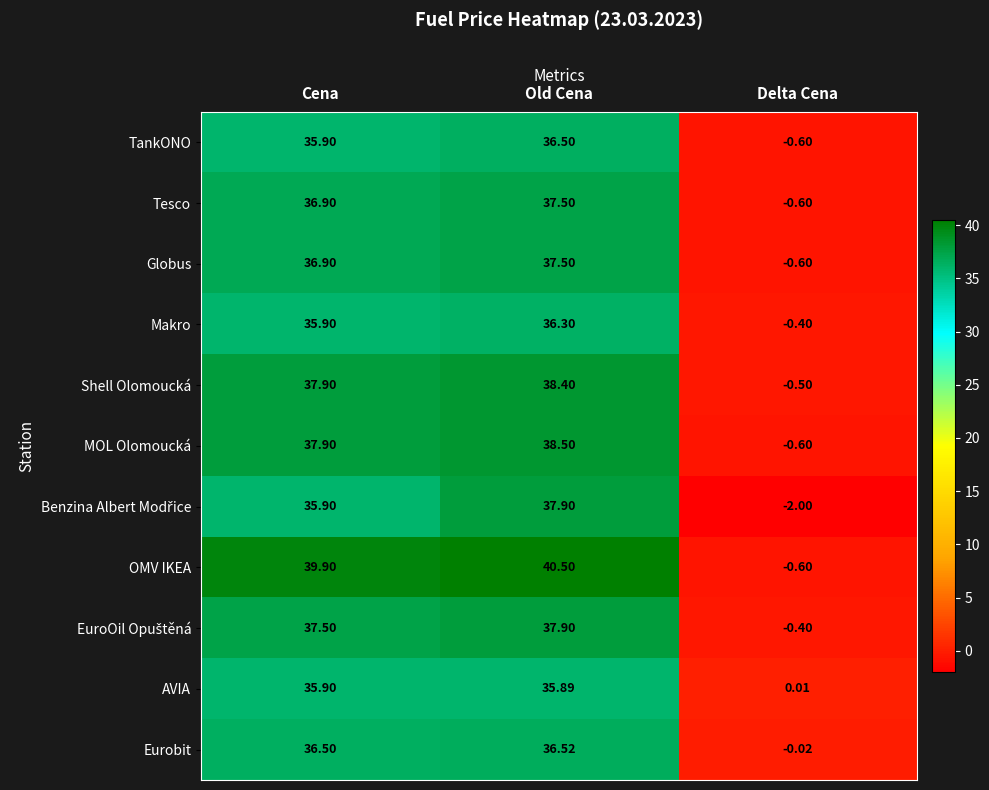

What is the minimum value shown in the chart?

-2.0